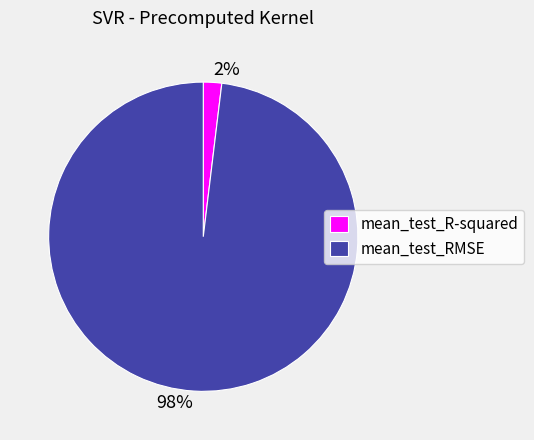

How many segments does this pie chart have?

2